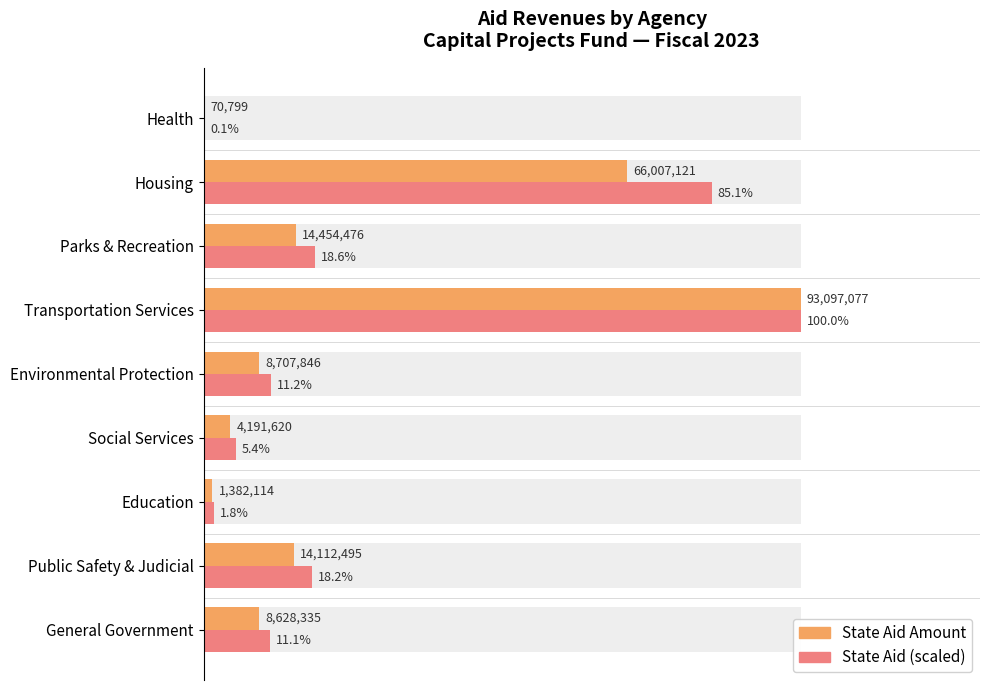

What is the difference between the second highest and second lowest values in the State Aid Max Estimate series?

83.3